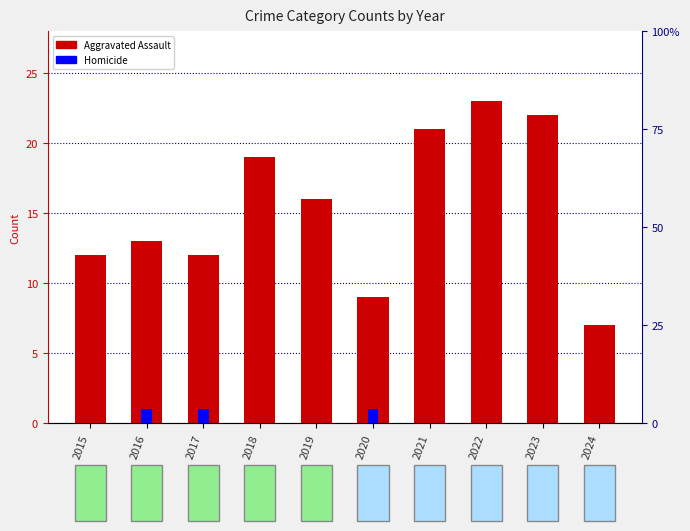

What is the greatest value displayed?

23